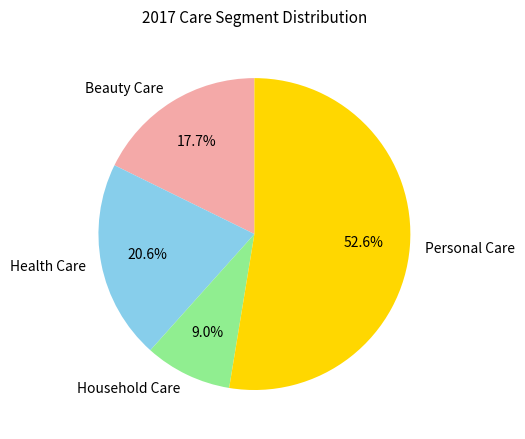

To the nearest percent, what portion does Health Care represent?

21%